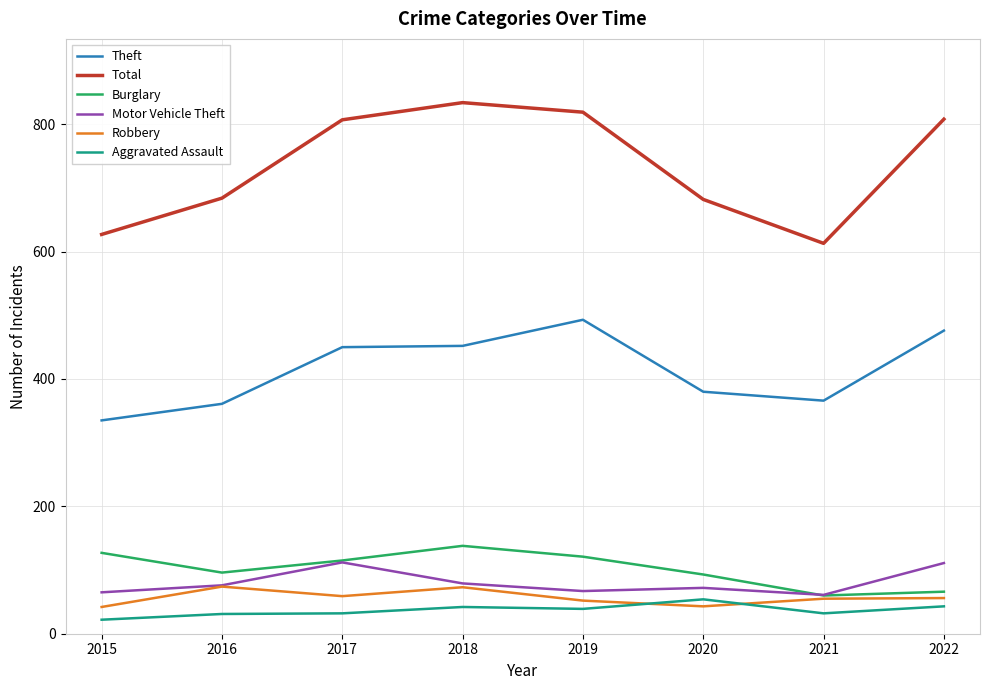

True or false: Theft and Aggravated Assault cross at least once.

False